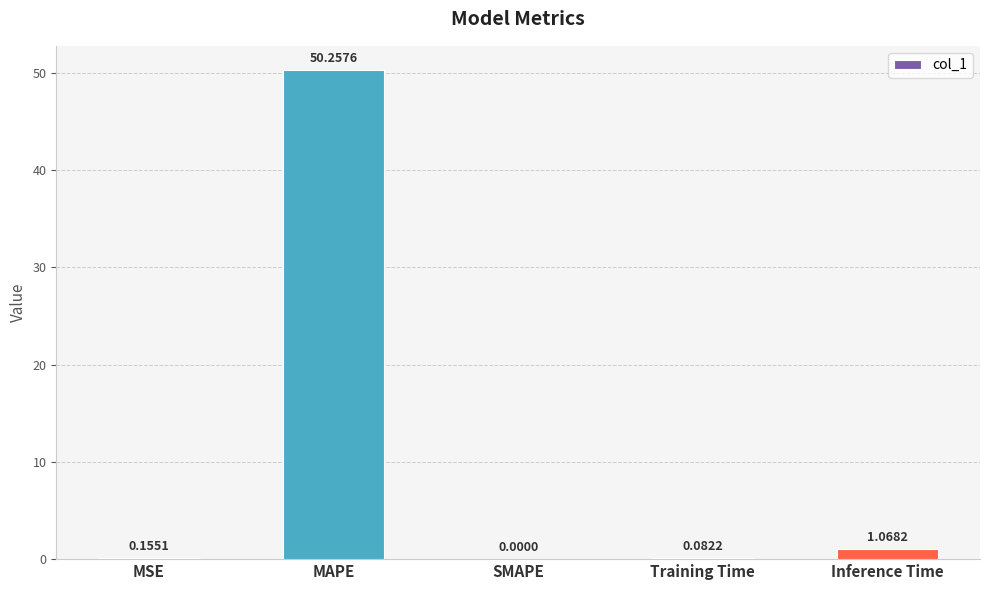

Where is the data nearest to the value 25?

Inference Time